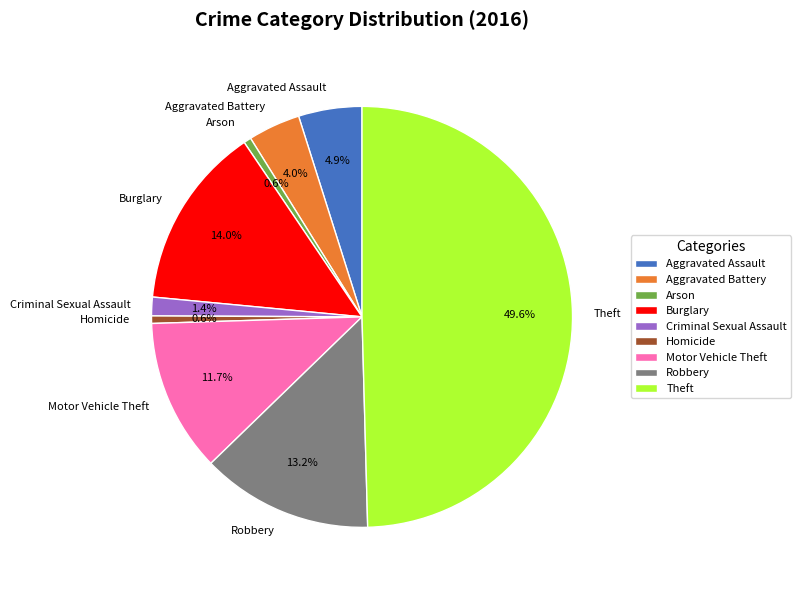

Do Theft and Motor Vehicle Theft together represent more than half of the pie?

Yes